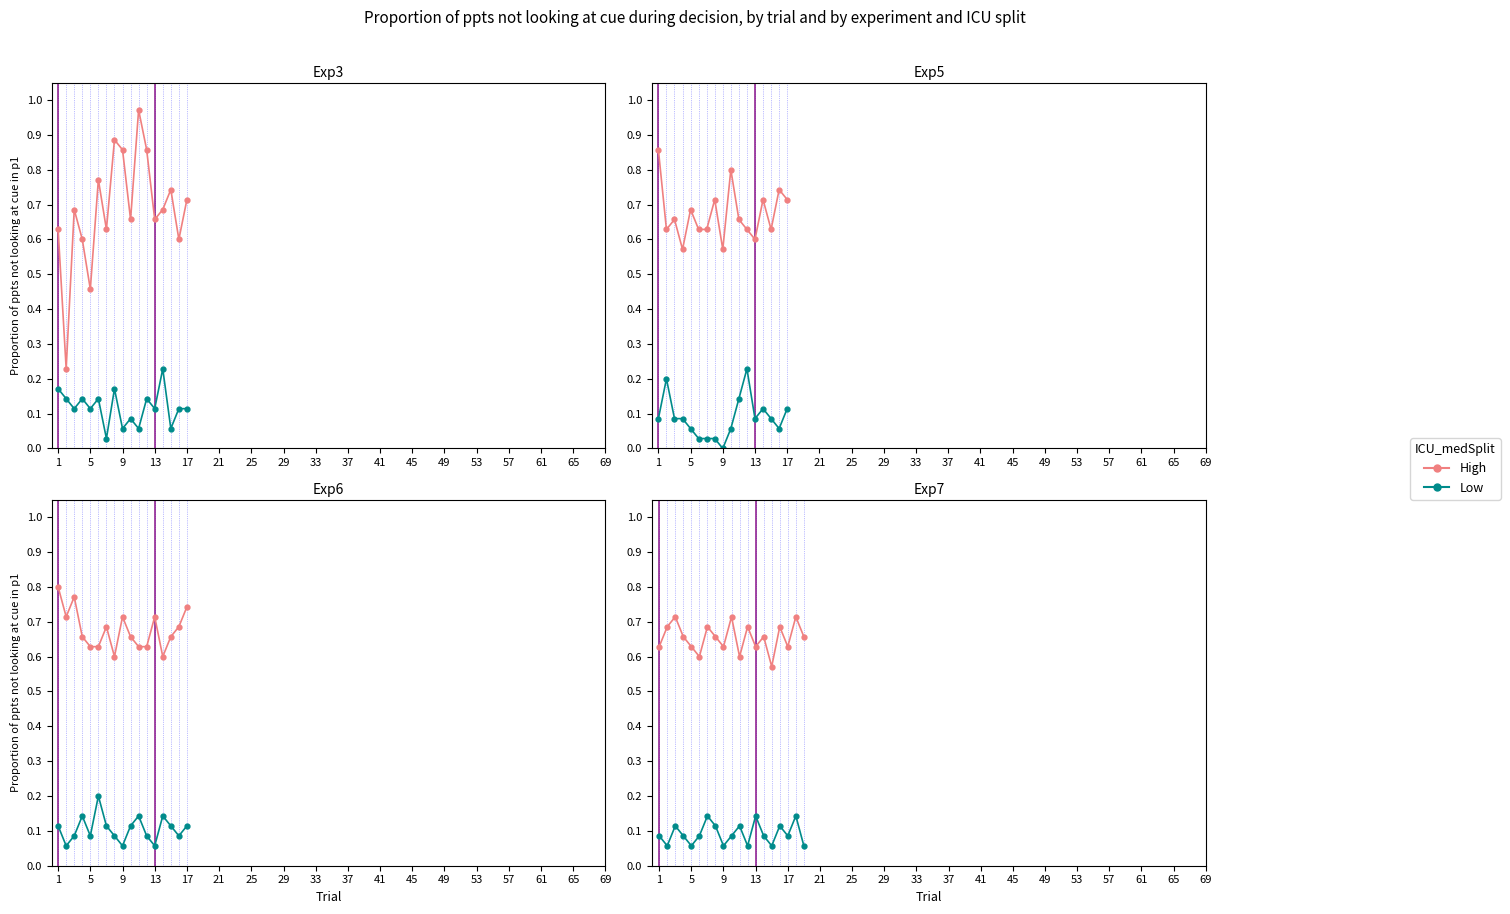

Is this an area chart (filled region under the line)?

No